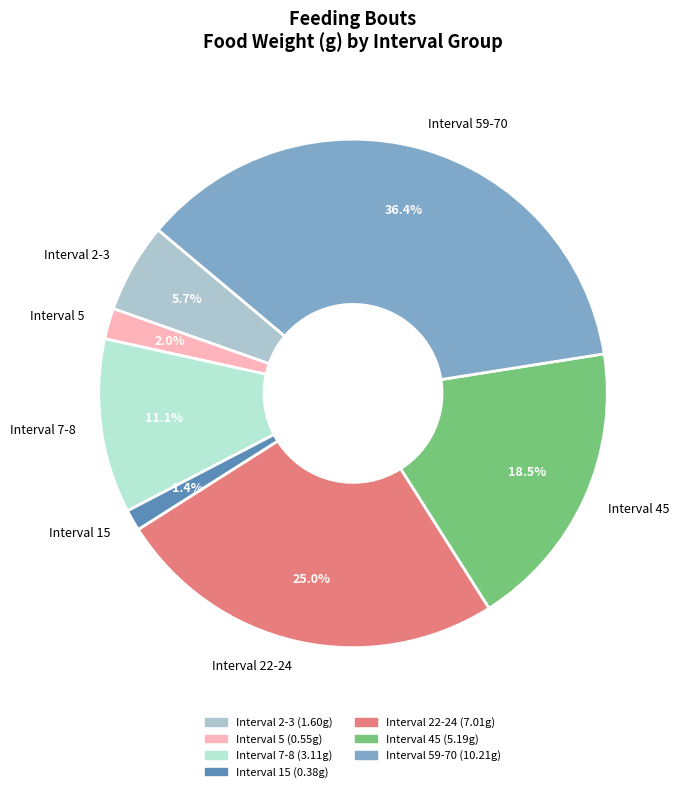

Between Interval 7-8 and Interval 45, which is larger?

Interval 45